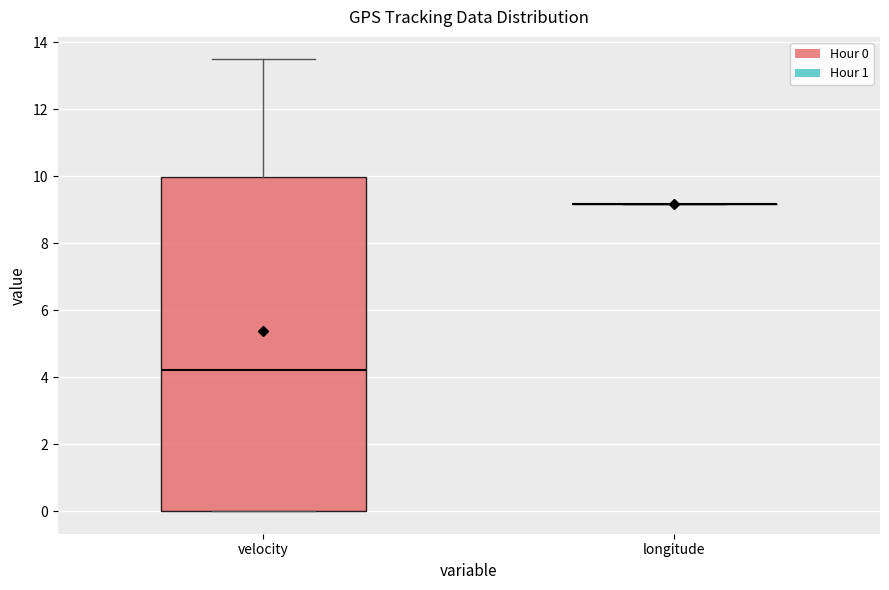

Reading left to right, transcribe this box plot: for each box, give where its median line is, the range the box spans, and where its two whiskers end, as read against the y-axis. The values are not printed on the chart, so give them approximately, as read against the axis.

velocity: median 4.2, box 0.0 to 10.0, whiskers 0.0 to 13.4
longitude: box collapsed to a line at 9.2, whiskers 9.2 to 9.2